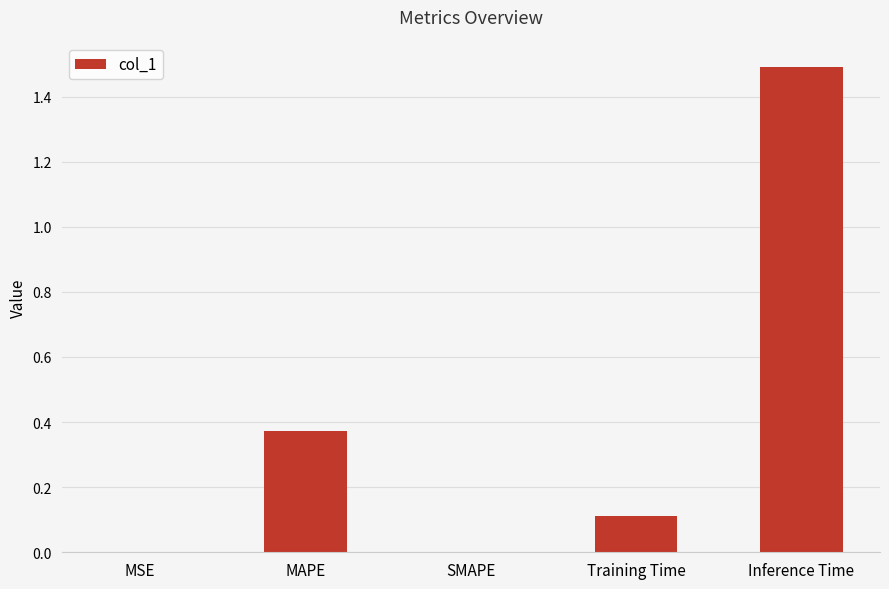

Which has a higher value, MSE or MAPE?

MAPE